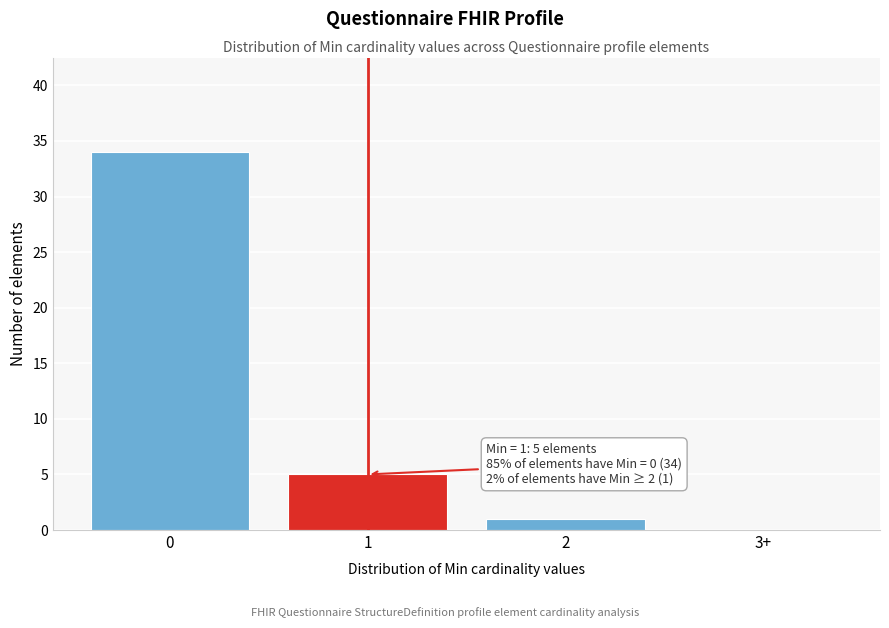

Reading left to right, extract all data points from this chart.

0=34	1=5	2=1	3+=0